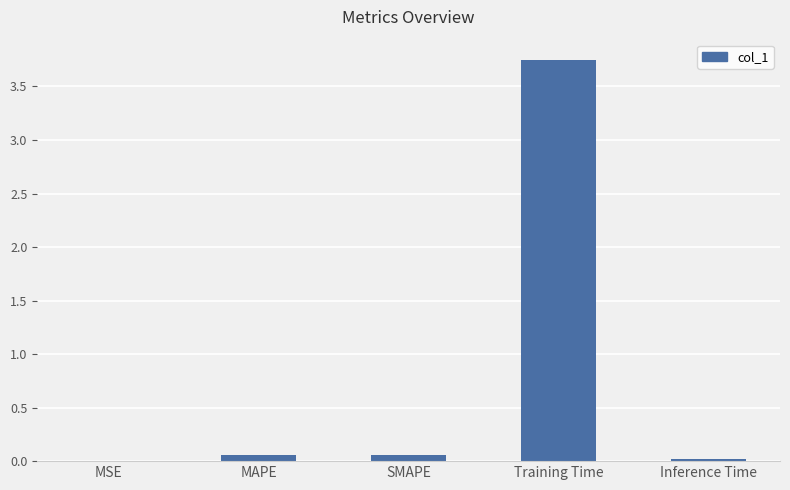

What is the sum of all values?

3.9